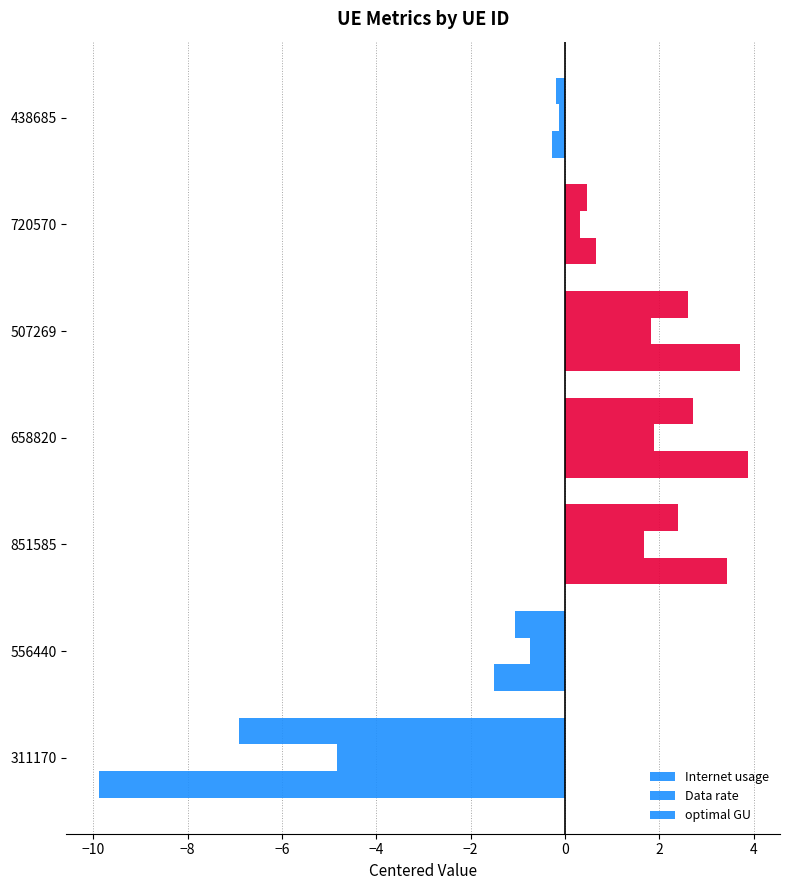

How many data points in Internet usage are above 0?

4